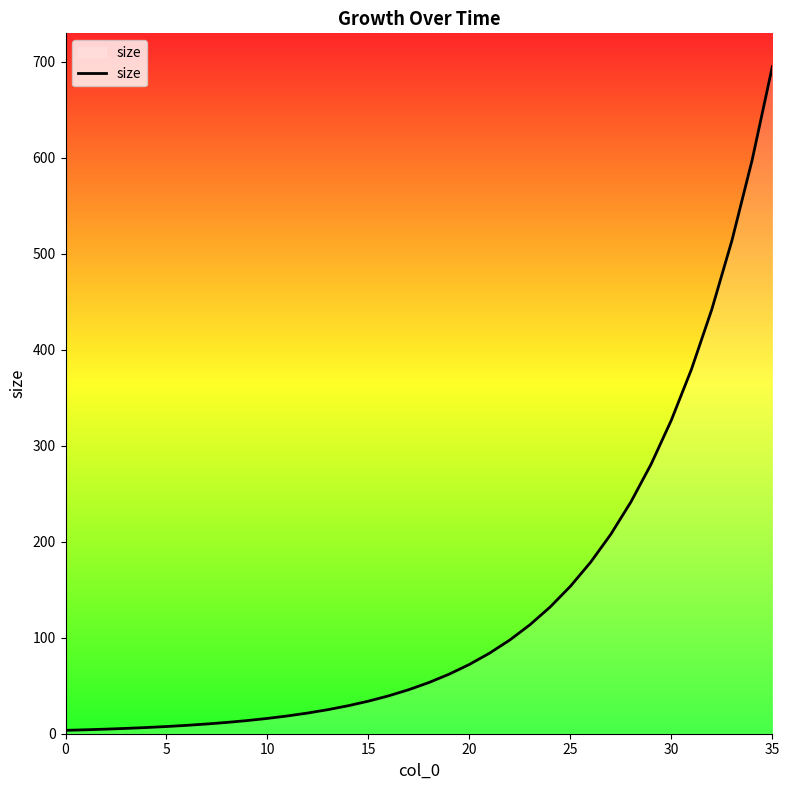

What is the greatest value displayed?

694.7